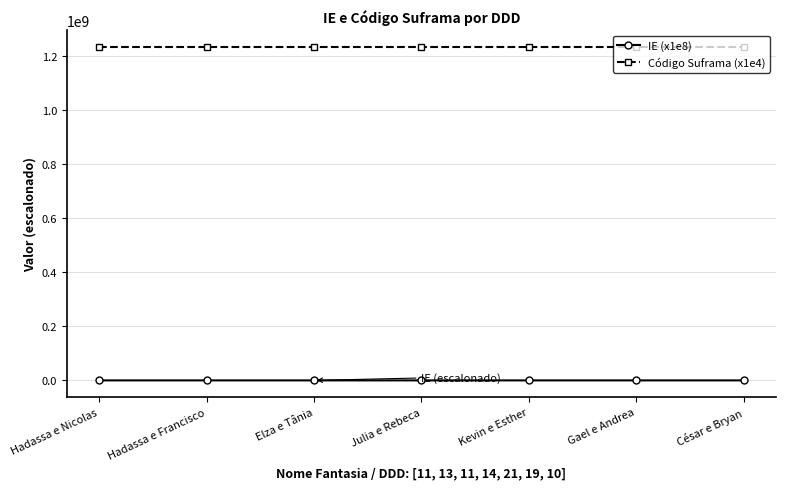

True or false: Código Suframa (x1e4) and IE (x1e8) cross at least once.

False